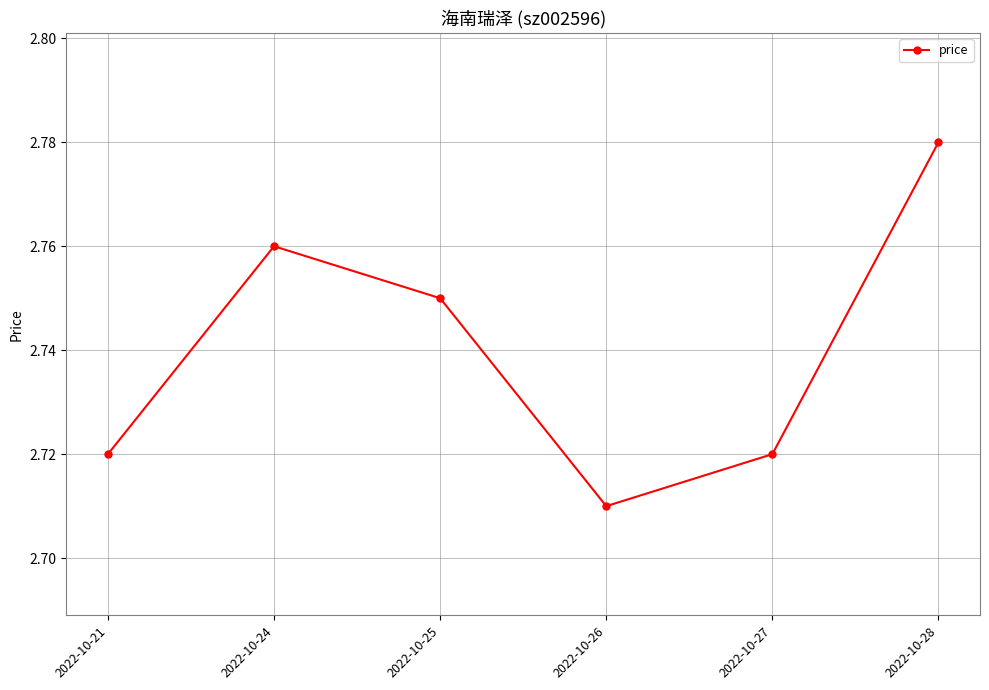

At which label is the value closest to 2?

2022-10-26